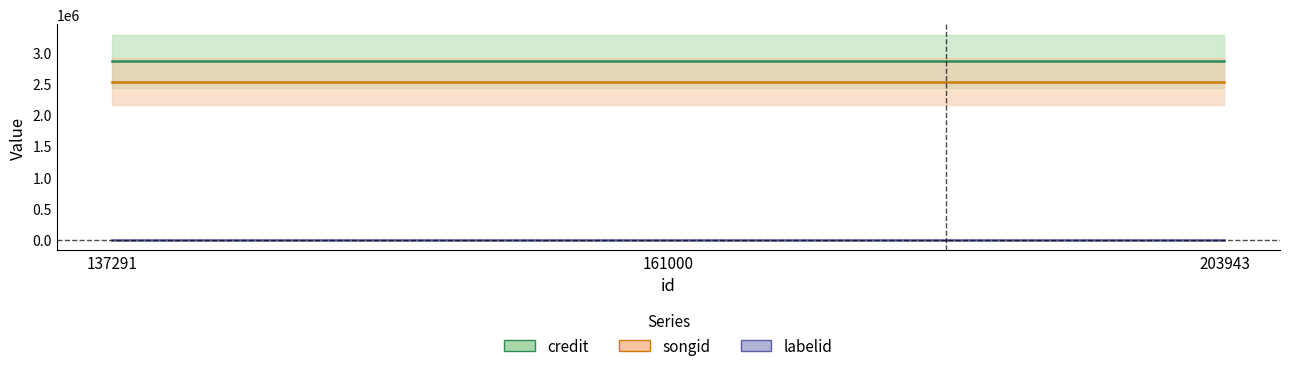

Reading left to right, extract all data points from this chart.

credit: 137291=2859513	161000=2859513	203943=2859513
songid: 137291=2531152	161000=2531152	203943=2531152
labelid: 137291=1205	161000=1205	203943=1205